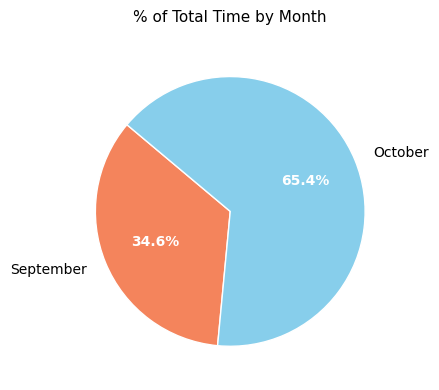

Combined, do September and October account for over 50%?

Yes